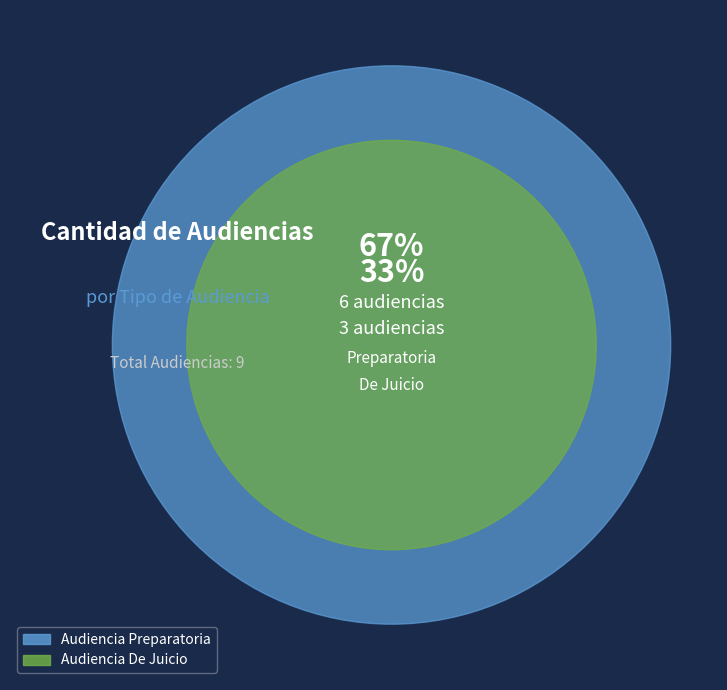

True or false: Audiencia De Juicio accounts for 26% of the total.

False